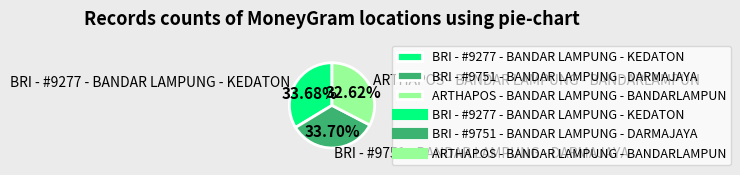

To the nearest percent, what is the difference between the largest and smallest slice percentages?

1%